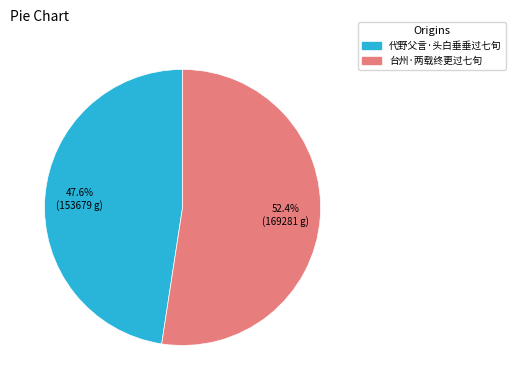

To the nearest percent, what is the combined percentage of 台州·两载终更过七旬 and 代野父言·头白垂垂过七旬?

100%